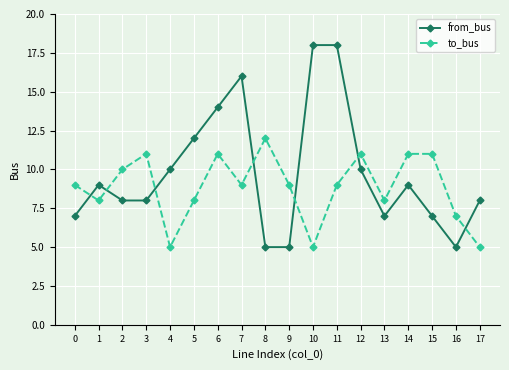

Between 4 and 7, which series saw the biggest shift?

from_bus